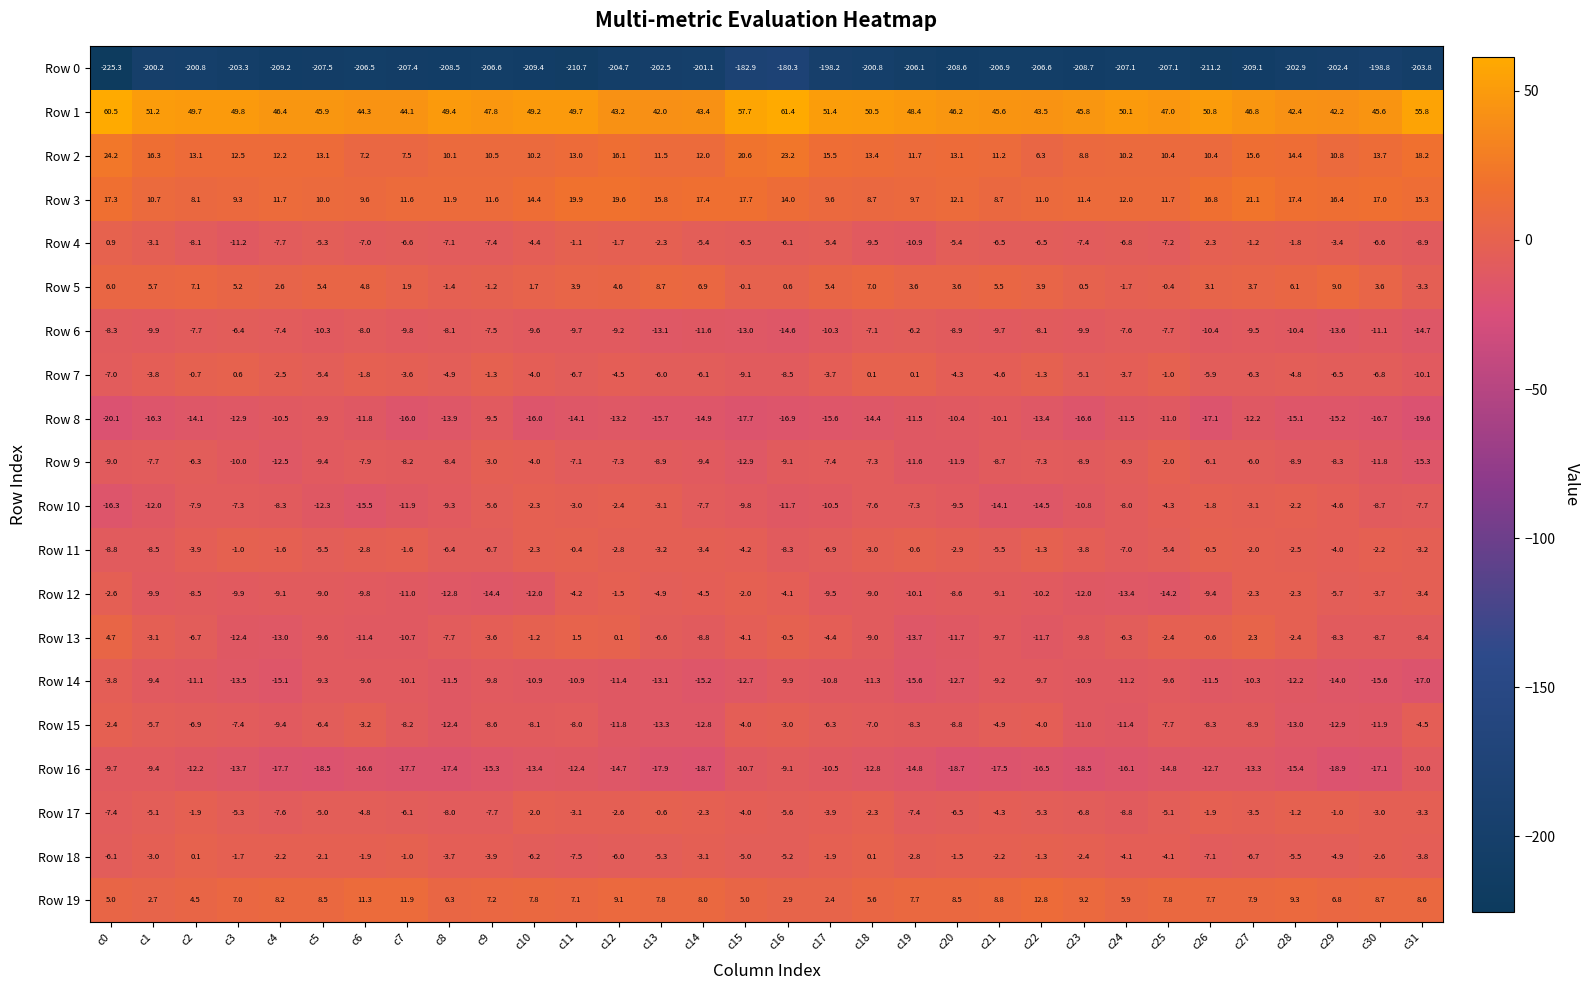

Where does the Row 16 series first go above -14?

c0